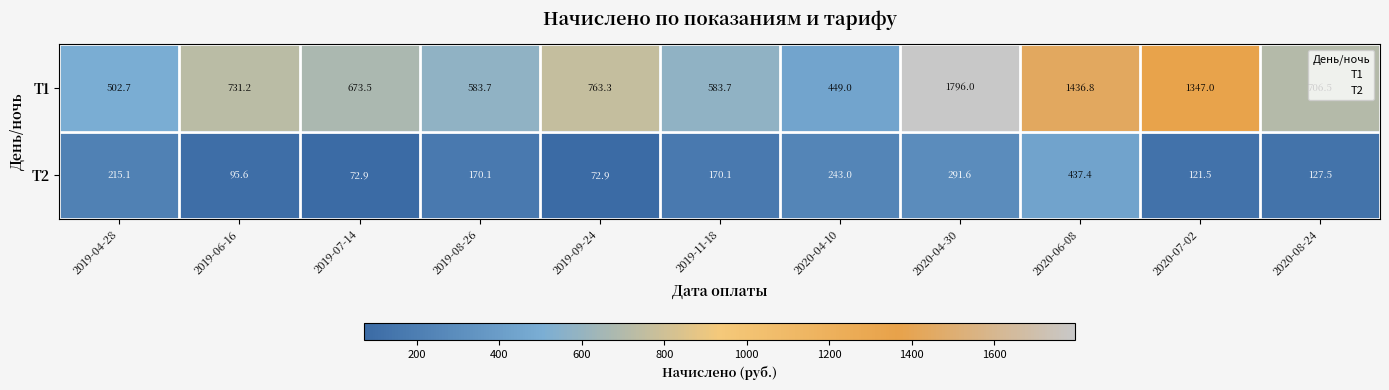

At 2019-06-16, list the series in order from smallest to largest.

Т2, Т1